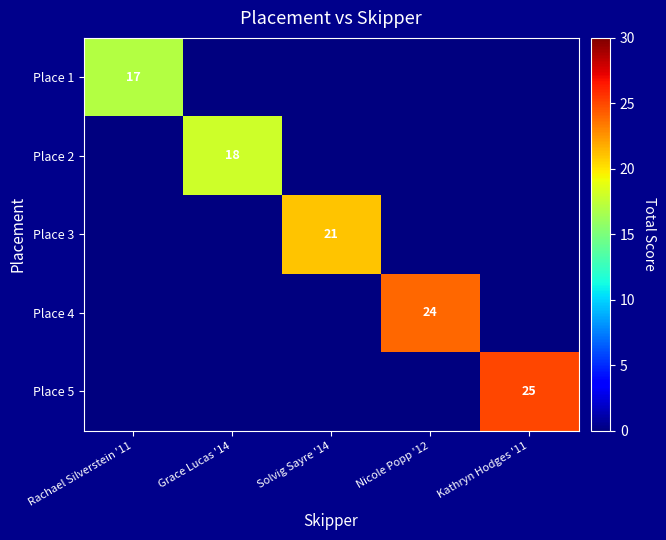

Which category has the highest value across all series?

Kathryn Hodges '11